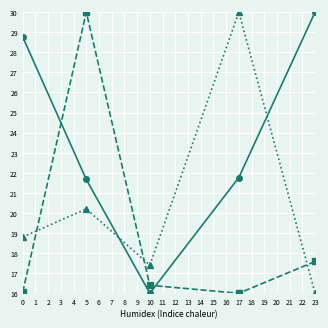

What is the greatest value displayed?

30.0